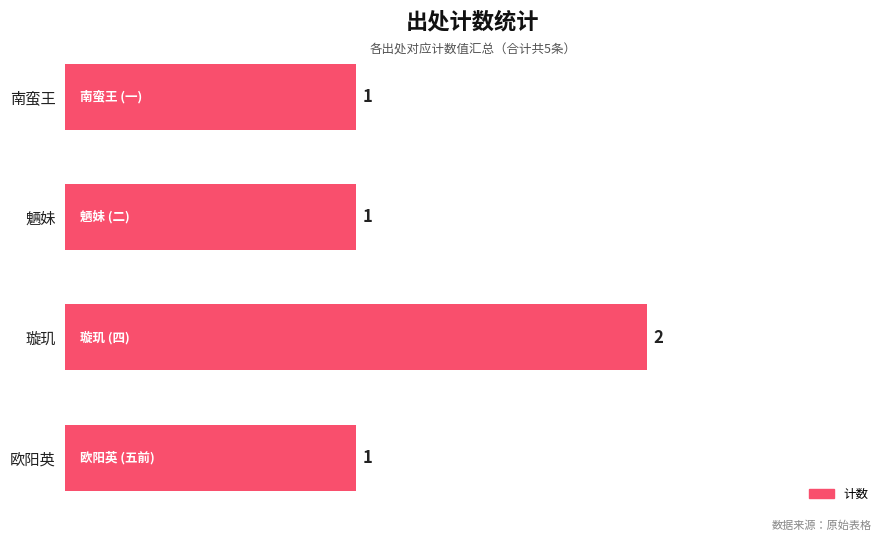

How many values are between 1 and 2?

4